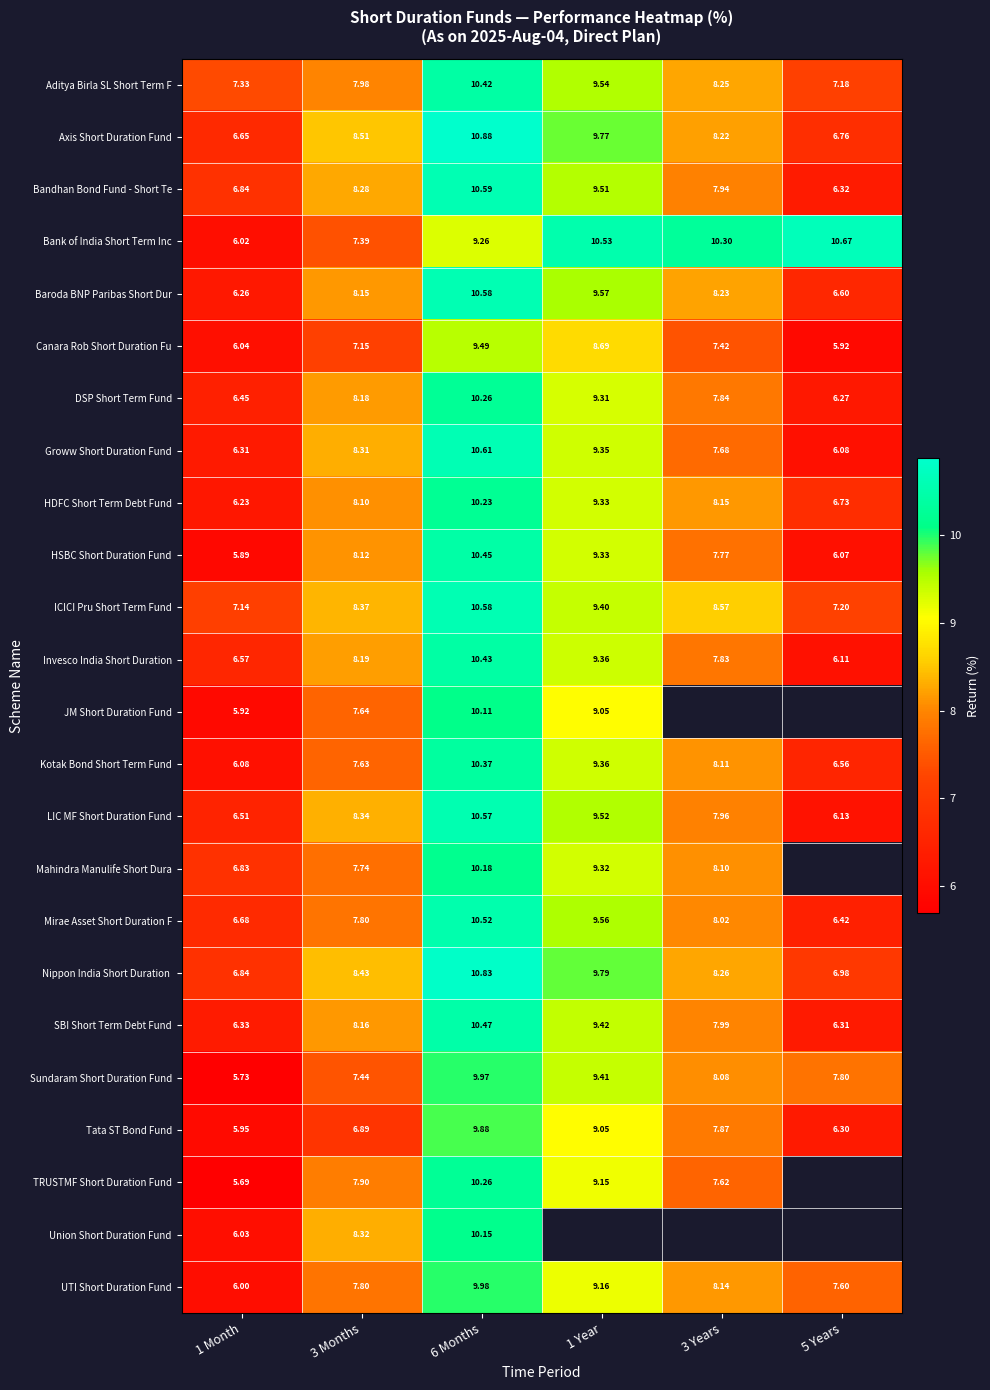

How many values in the LIC MF Short Duration Fund series are below 8?

3